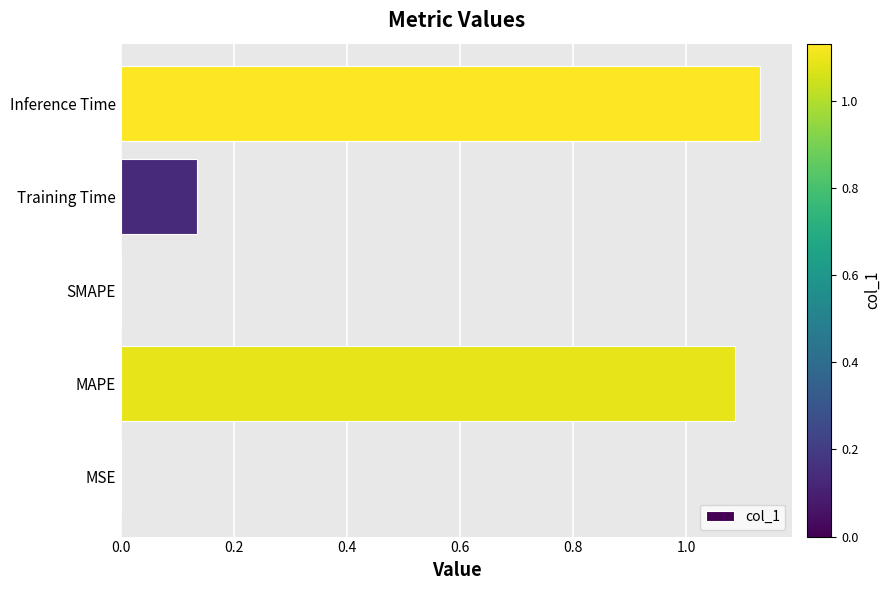

How many series are shown in this chart?

1